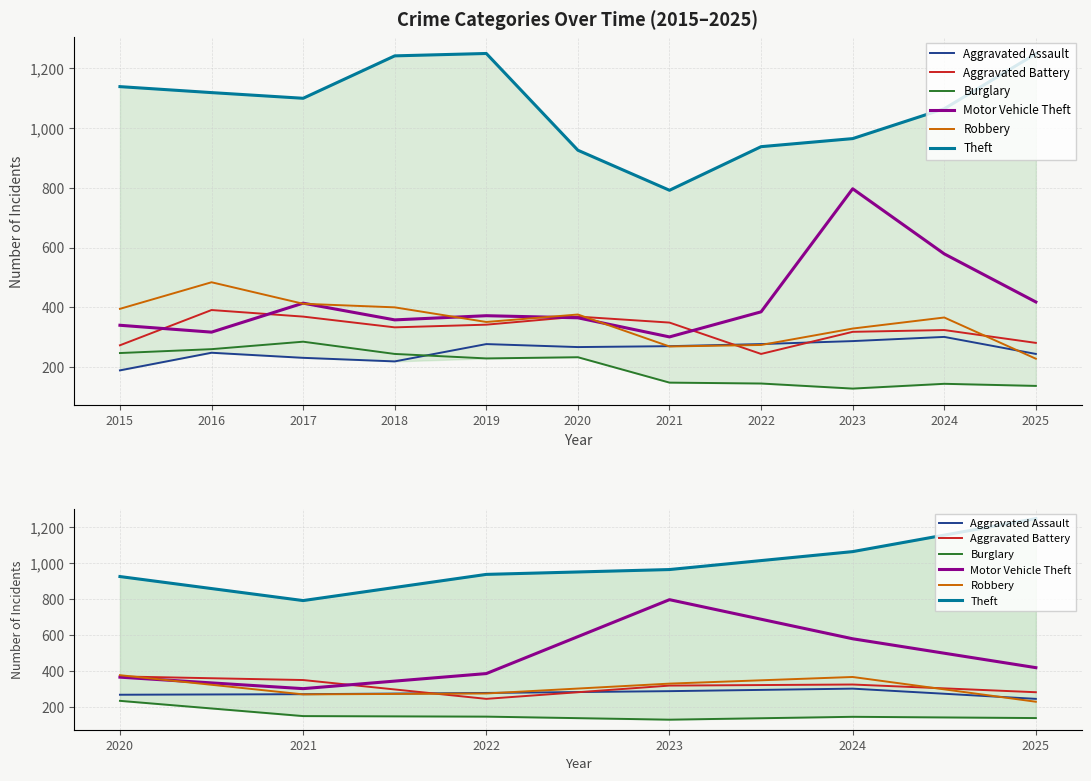

Is it true that Theft equals 487 at 2023?

False